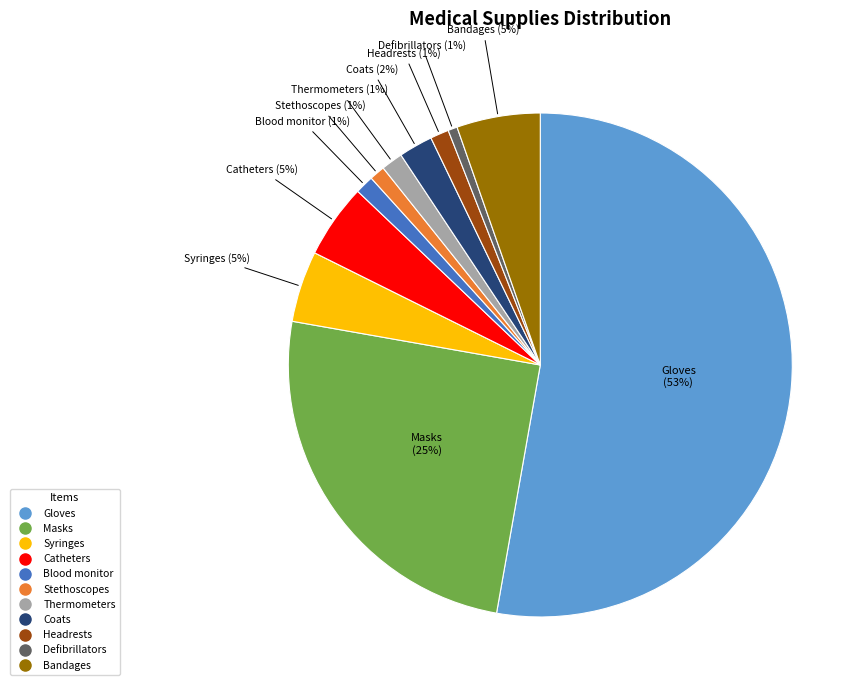

How many segments does this pie chart have?

11